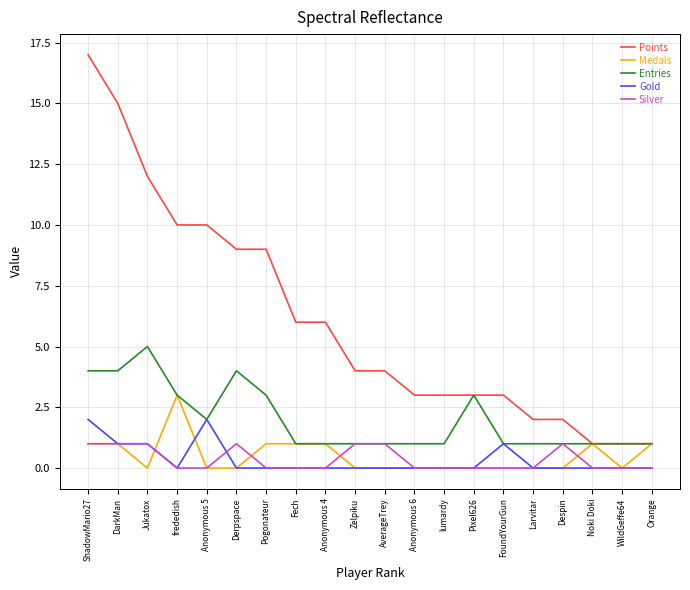

True or false: Points and Gold intersect in this chart.

False